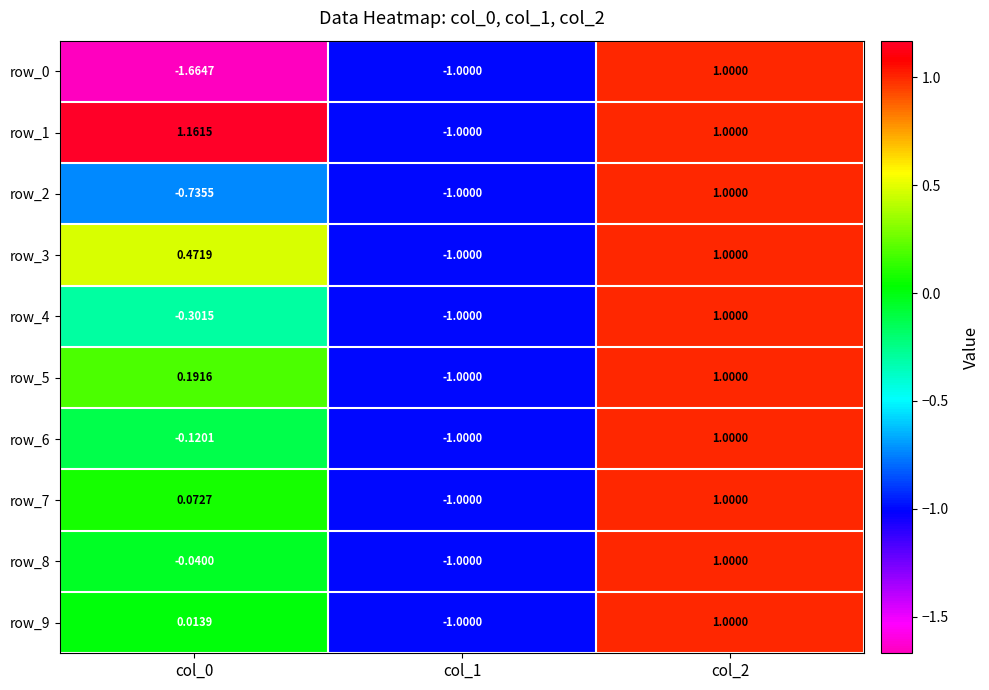

Is the value of row_0 at col_0 greater than the value of row_3 at col_0?

No